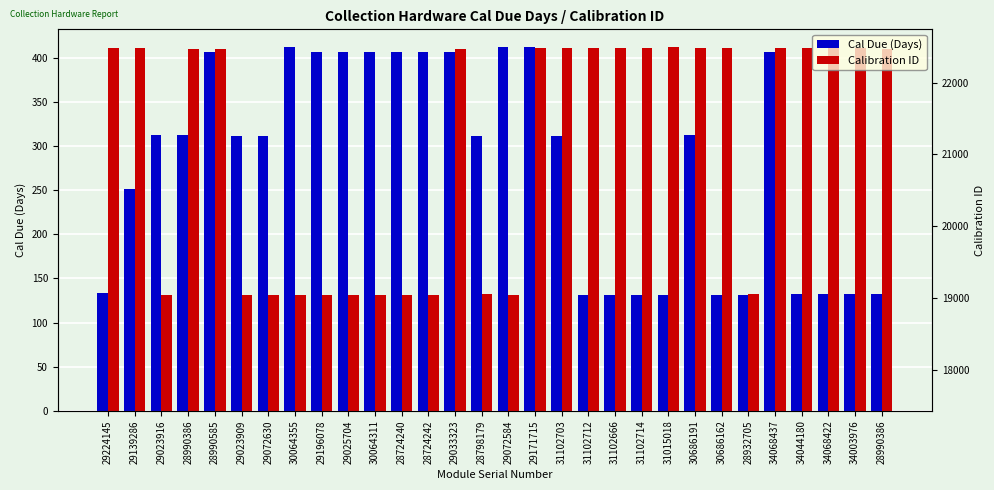

Which series has the largest range (max minus min)?

Cal Due (Days)